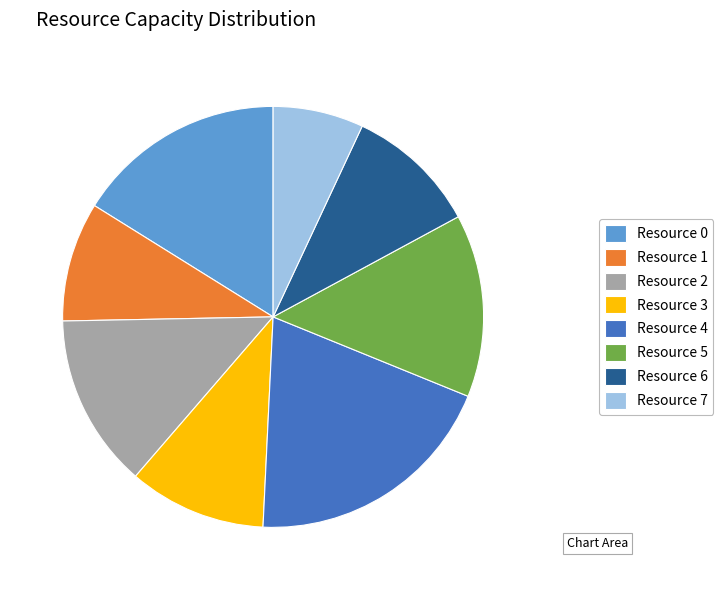

How many segments does this pie chart have?

8